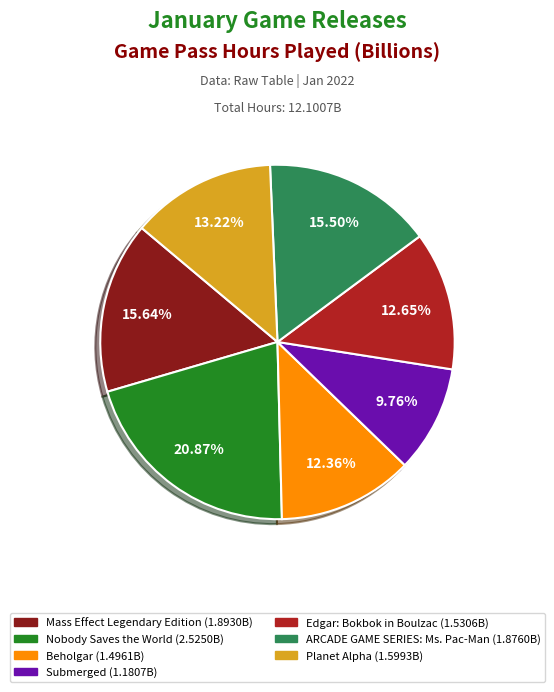

Approximately how many times larger is the value at Submerged compared to Beholgar?

0.8